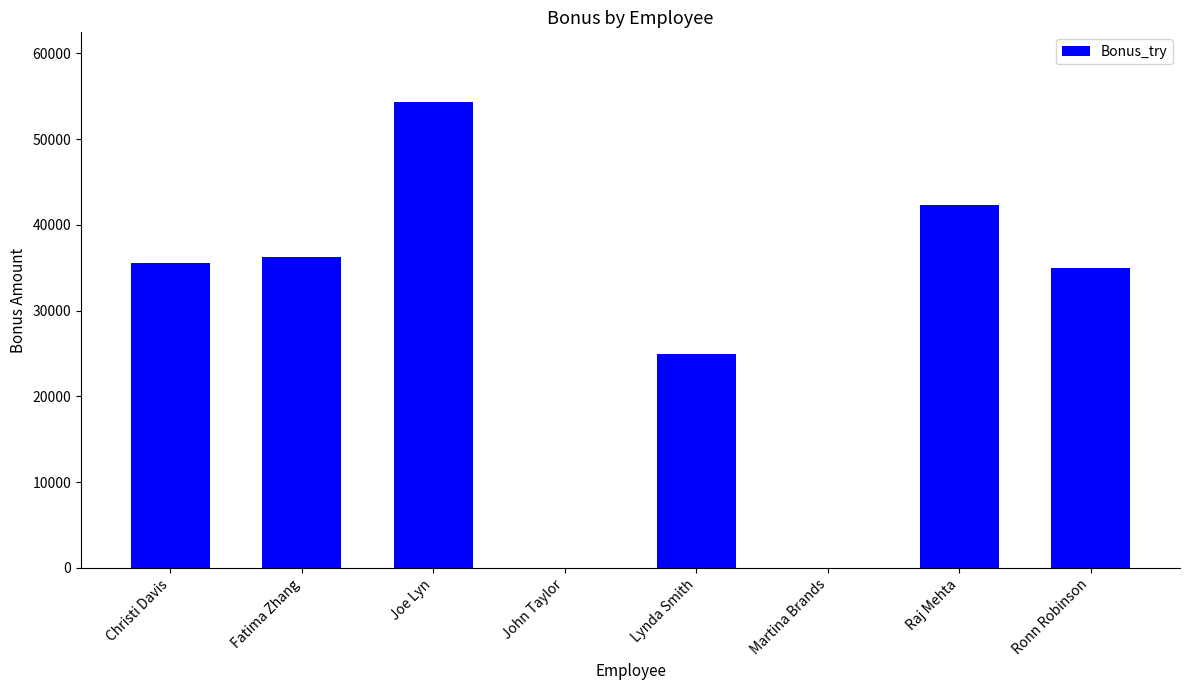

Which category has the highest value across all series?

Joe Lyn